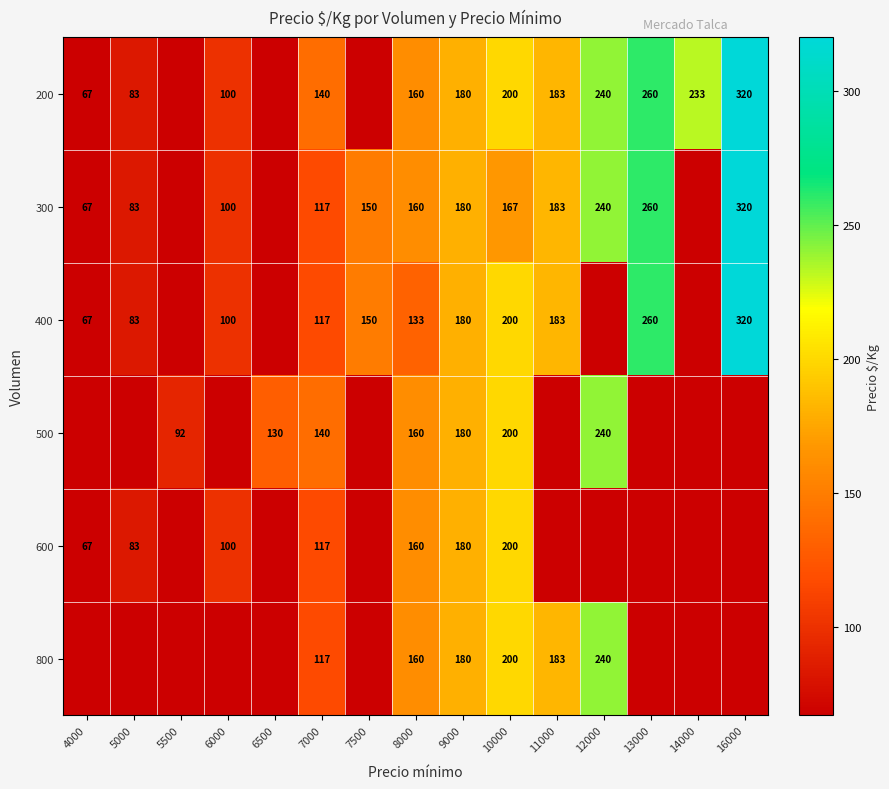

True or false: 300 has a value of 240 at 12000.

True